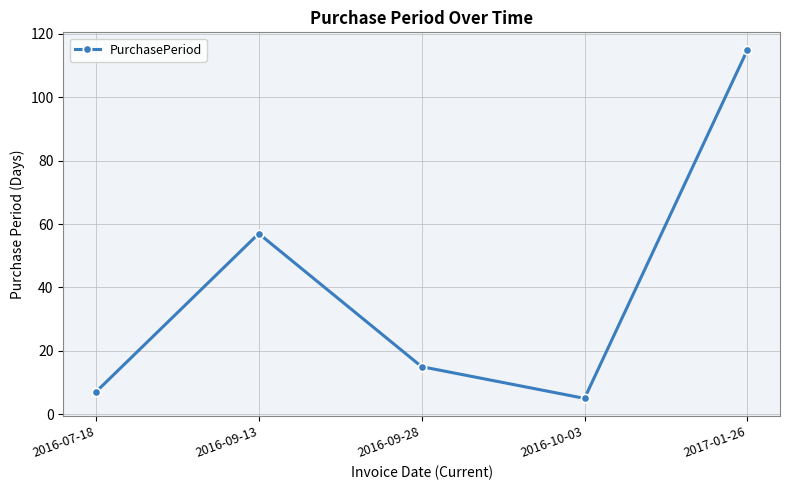

The value at 2016-09-13 is 19. True or false?

False